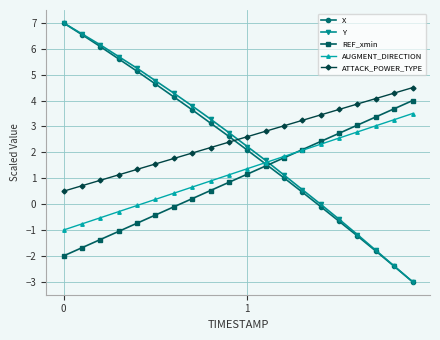

True or false: X has more than 2 interior local peaks.

False